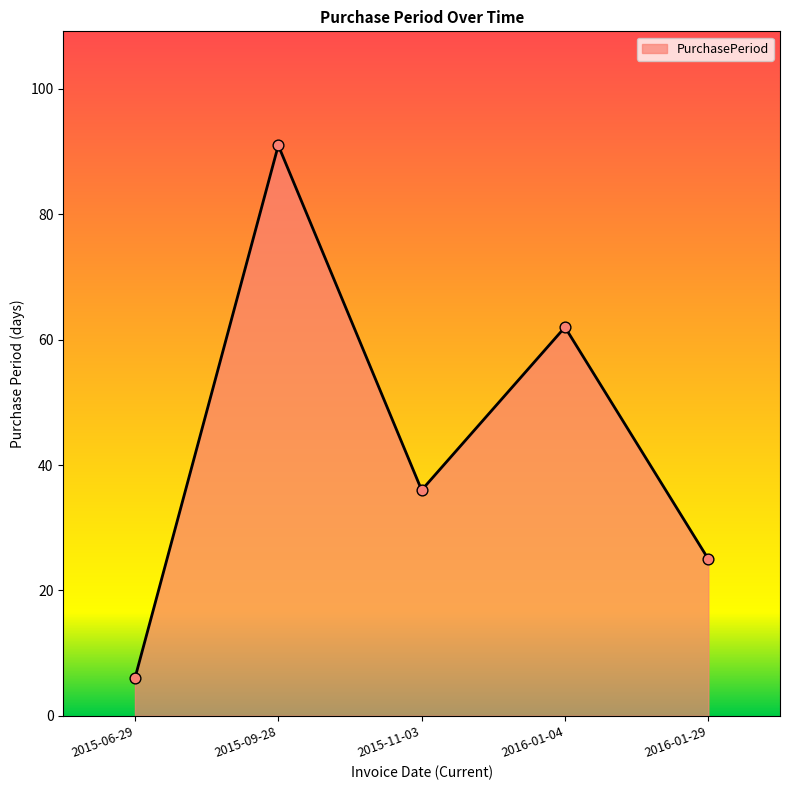

Between 2015-11-03 and 2016-01-29, which is larger?

2015-11-03